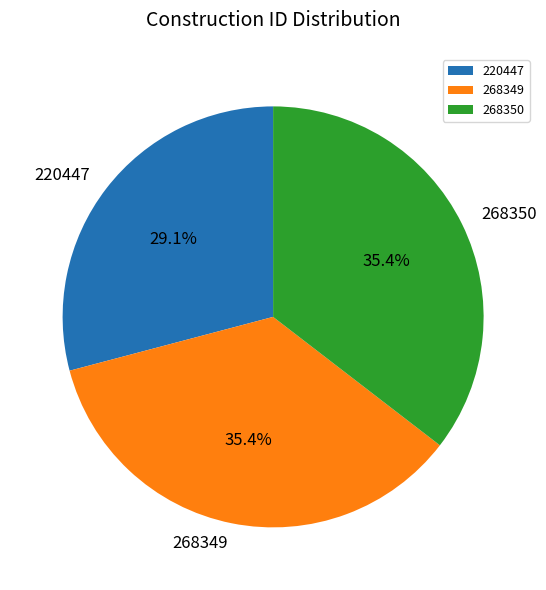

Count the number of slices in the pie.

3